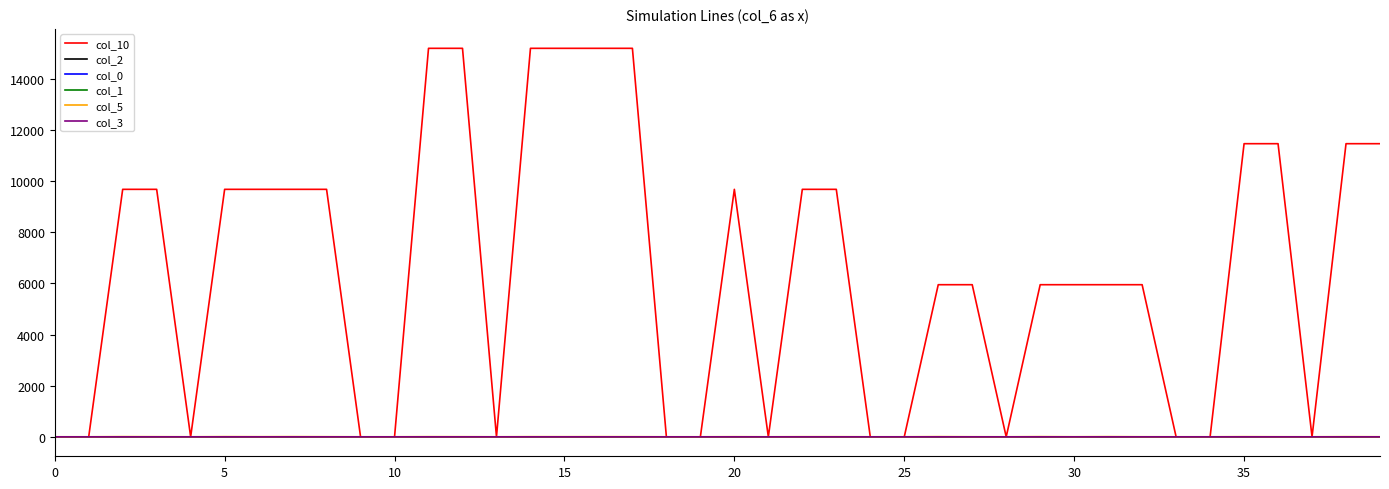

Which series has the largest total across all categories?

col_10